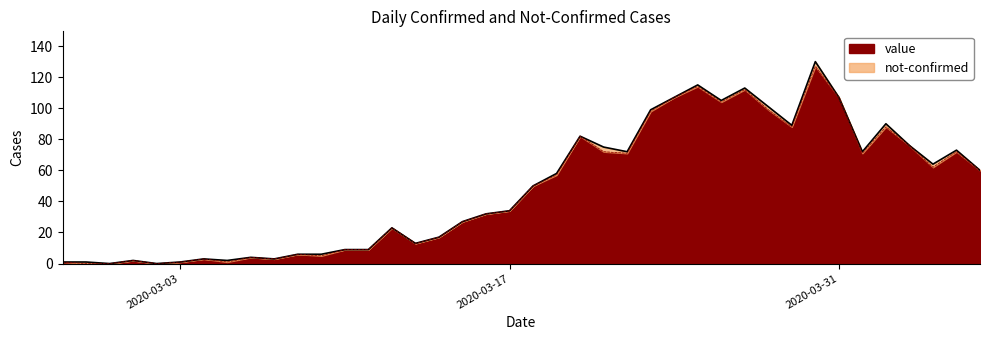

At which label is the value closest to 63?

2020-04-04